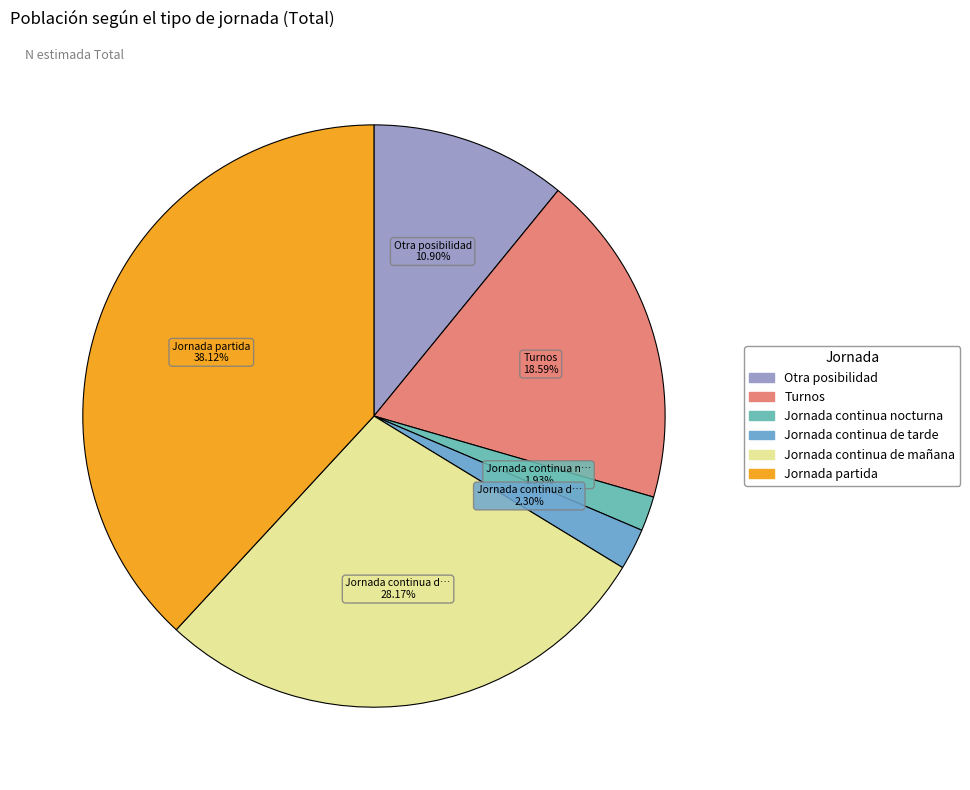

To the nearest percent, what portion does Jornada continua de mañana represent?

28%